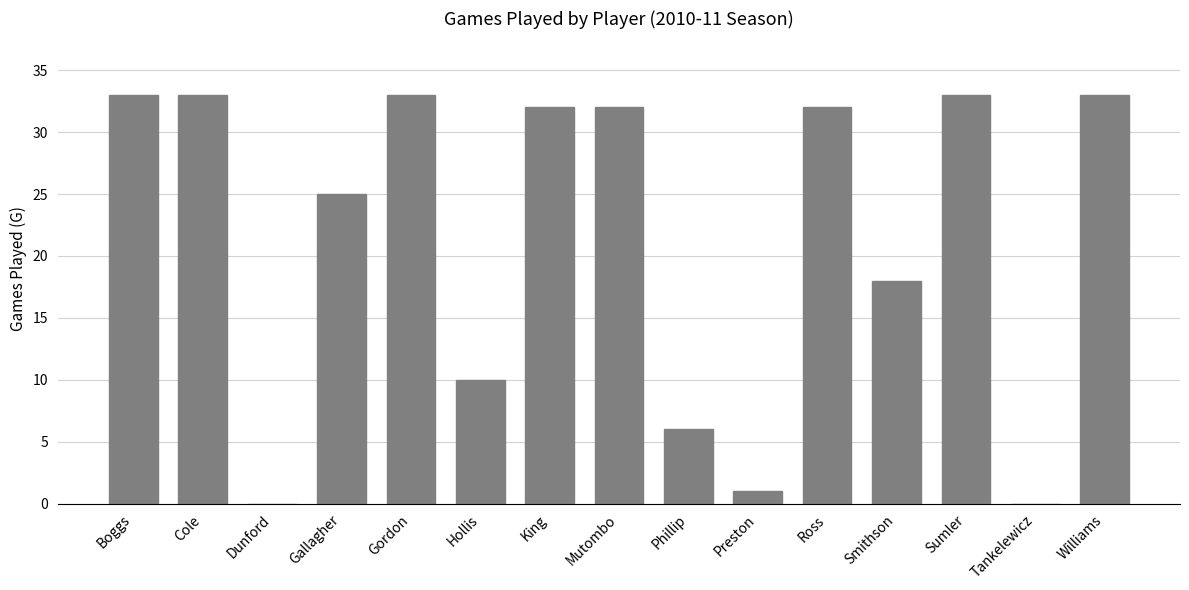

Where is the data nearest to the value 16?

Smithson